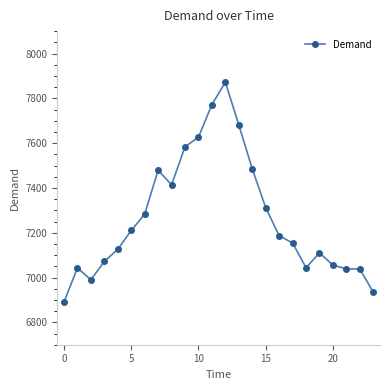

How many categories are shown in the chart?

24